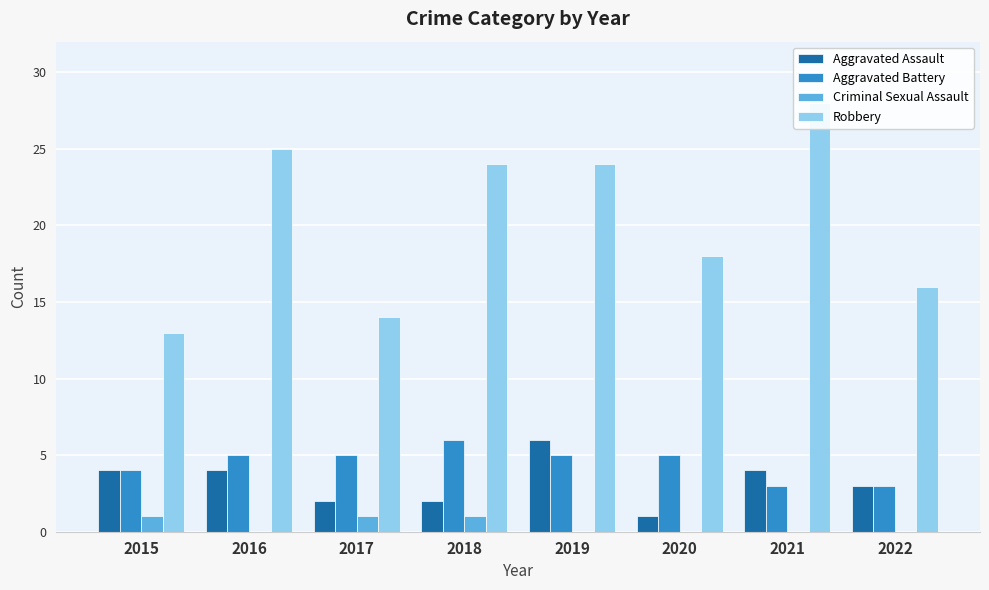

Reading left to right, what are all the values shown in this chart?

Aggravated Assault: 2015=4	2016=4	2017=2	2018=2	2019=6	2020=1	2021=4	2022=3
Aggravated Battery: 2015=4	2016=5	2017=5	2018=6	2019=5	2020=5	2021=3	2022=3
Criminal Sexual Assault: 2015=1	2016=0	2017=1	2018=1	2019=0	2020=0	2021=0	2022=0
Robbery: 2015=13	2016=25	2017=14	2018=24	2019=24	2020=18	2021=28	2022=16